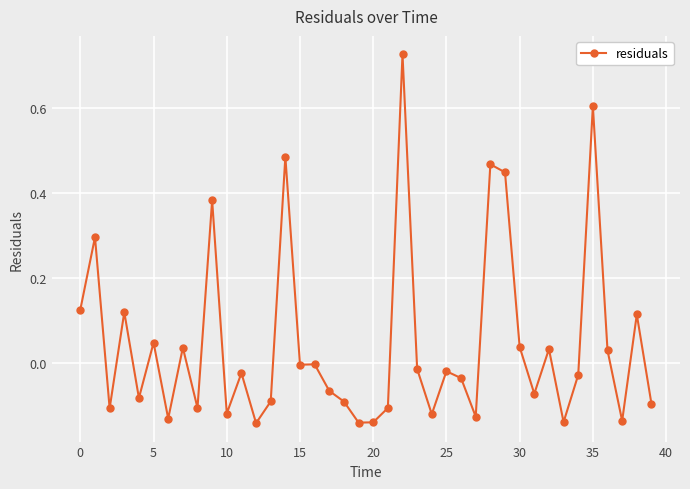

What is the sum of all values?

1.8